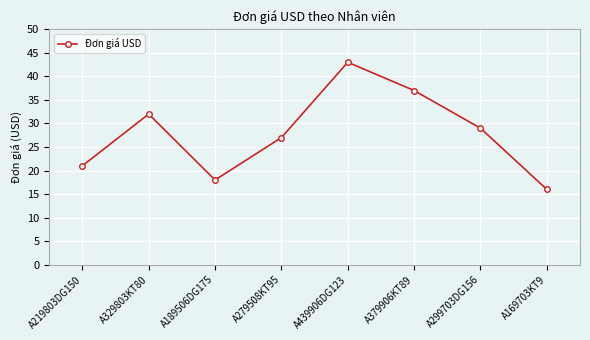

Which has a higher value, A379906KT89 or A299703DG156?

A379906KT89